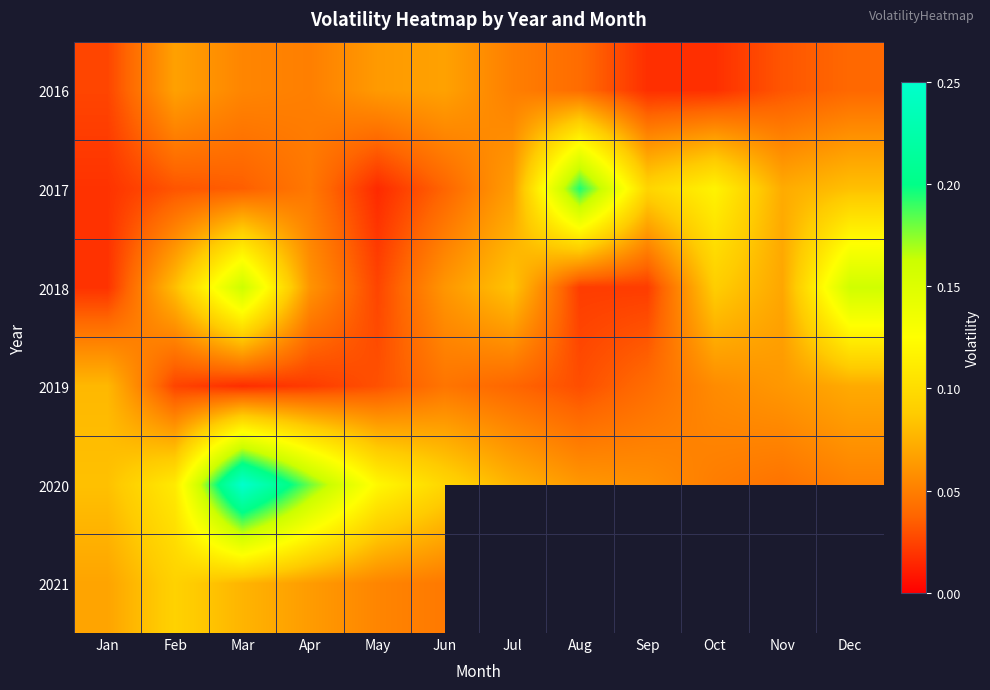

Count the 2018 values in the range 0 to 1.

12